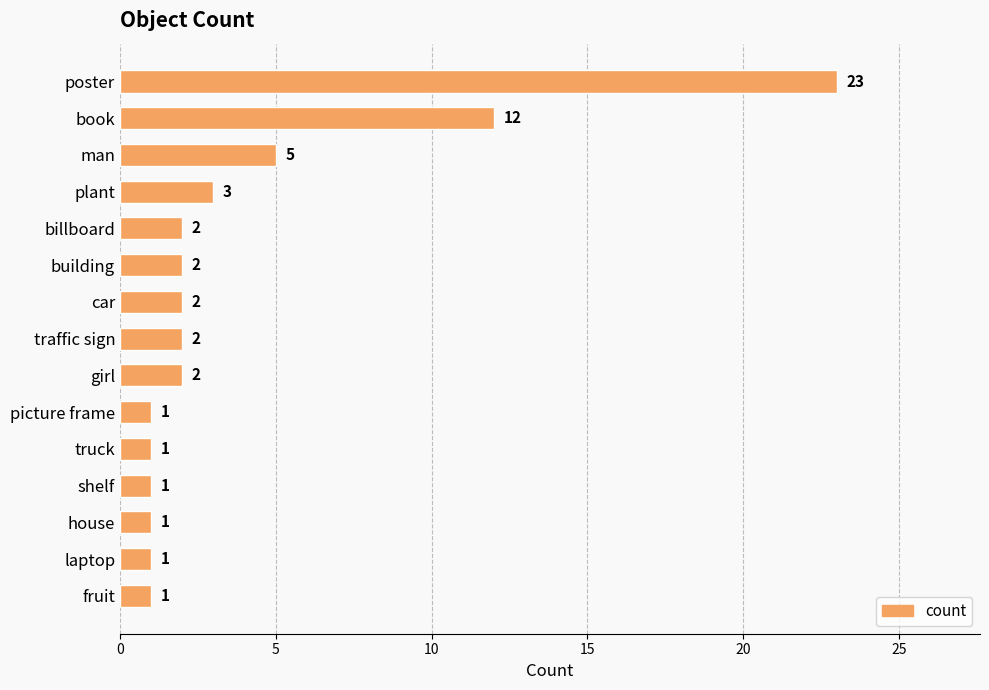

What is the average value?

4